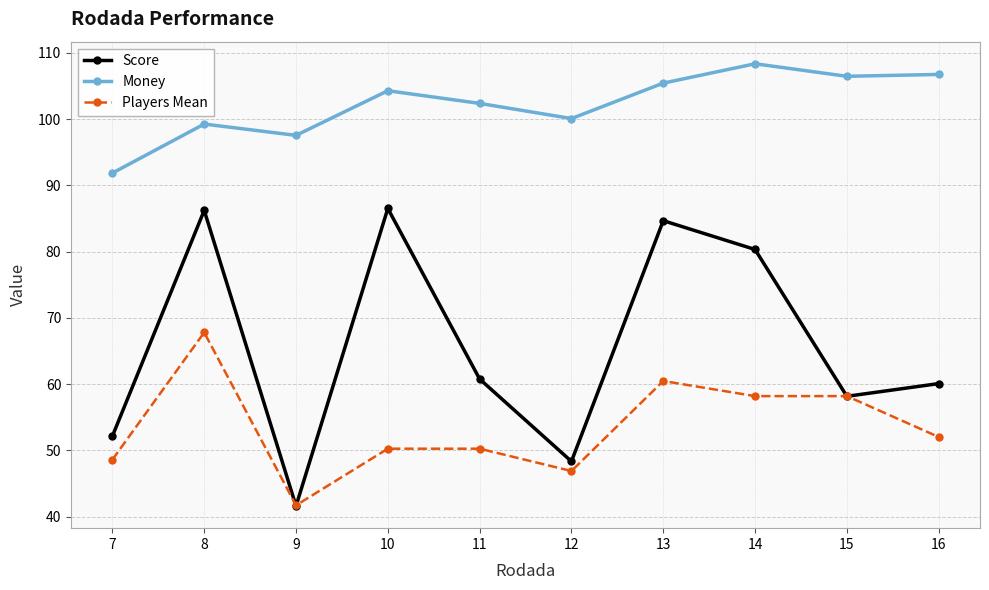

The Score series shows 95.3 at 11. True or false?

False